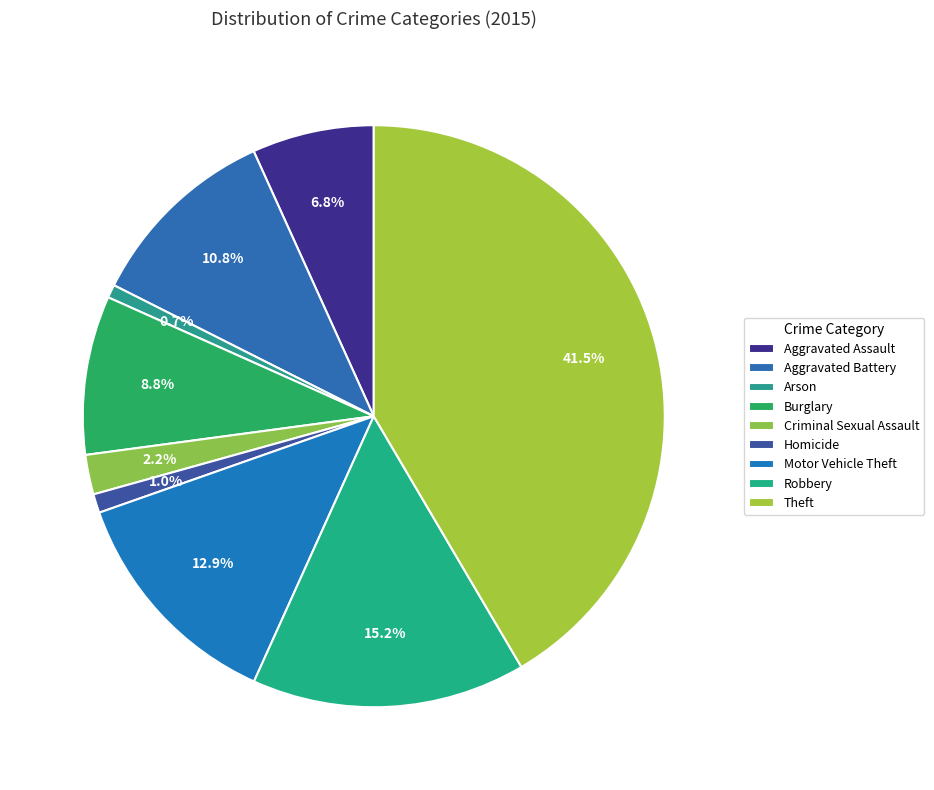

The Criminal Sexual Assault slice represents 2% of the pie. True or false?

True